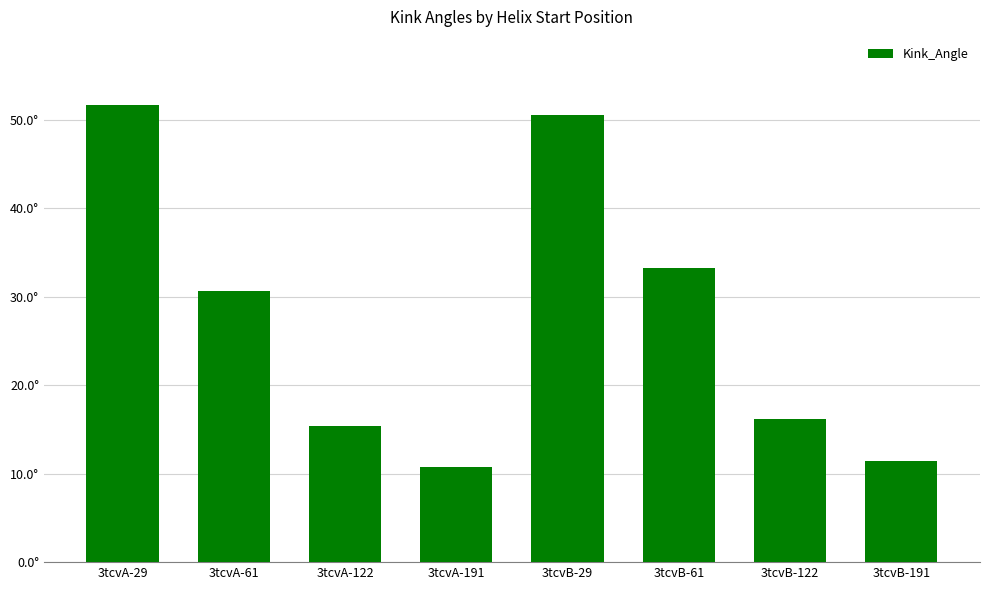

Are the bars horizontal?

No